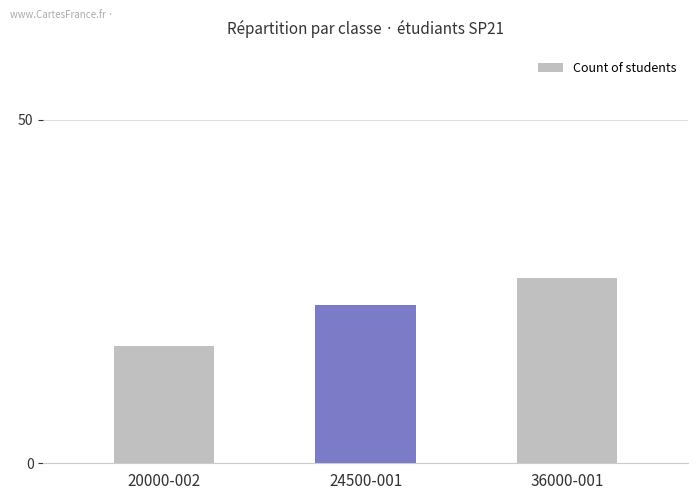

Read the value at 20000-002.

17